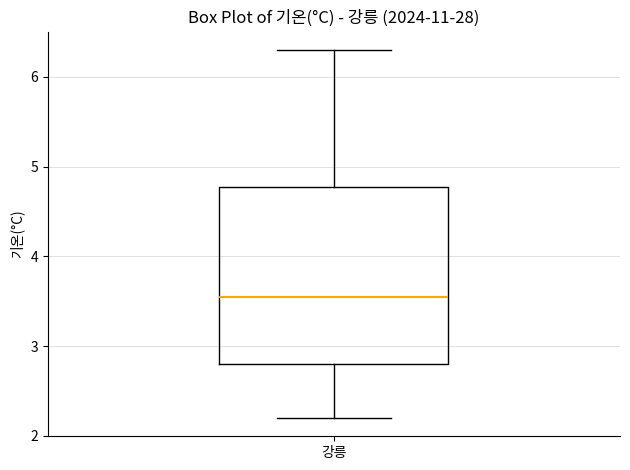

Where does the upper whisker of the box for 강릉 end on the y-axis? The values are not printed on the chart, so give them approximately, as read against the axis.

6.3